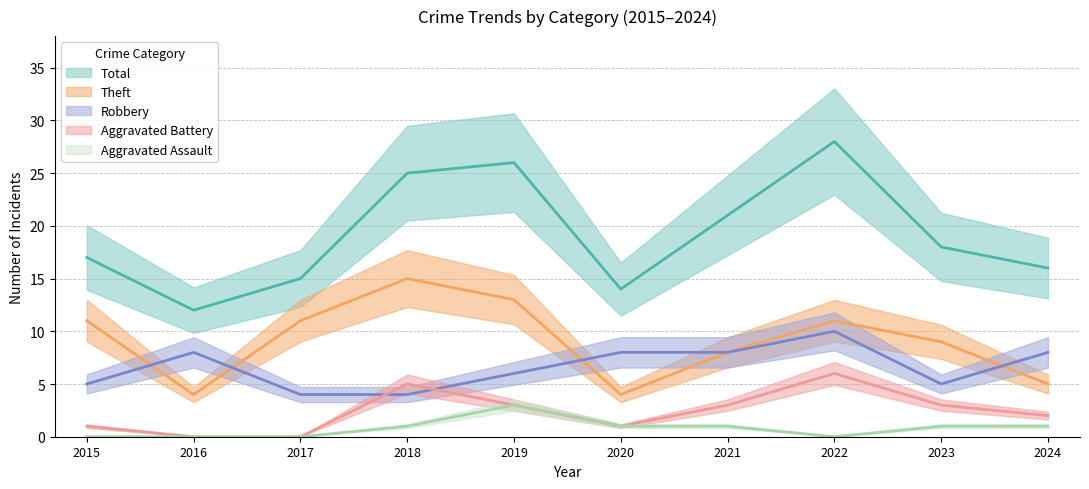

Where does the Aggravated Assault series first go above 1?

2019